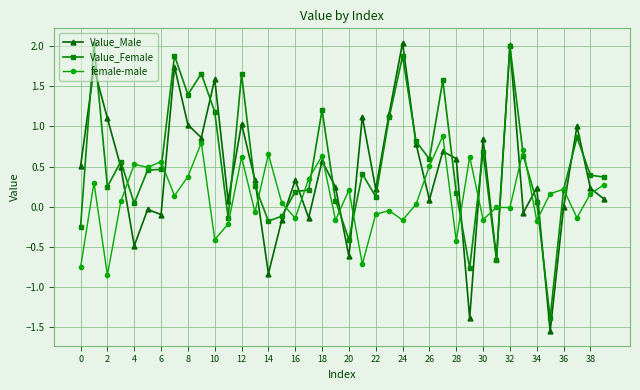

What is the value of the Value_Male point at the 12th from the left?

0.1